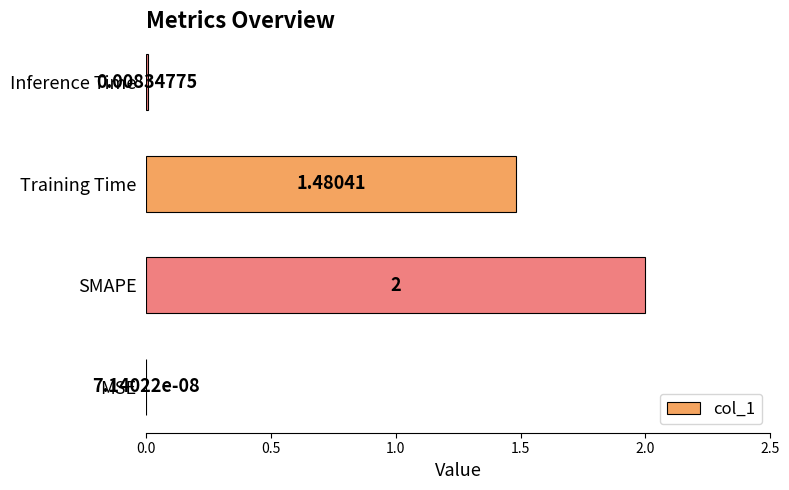

At which label is the value closest to 1?

Training Time